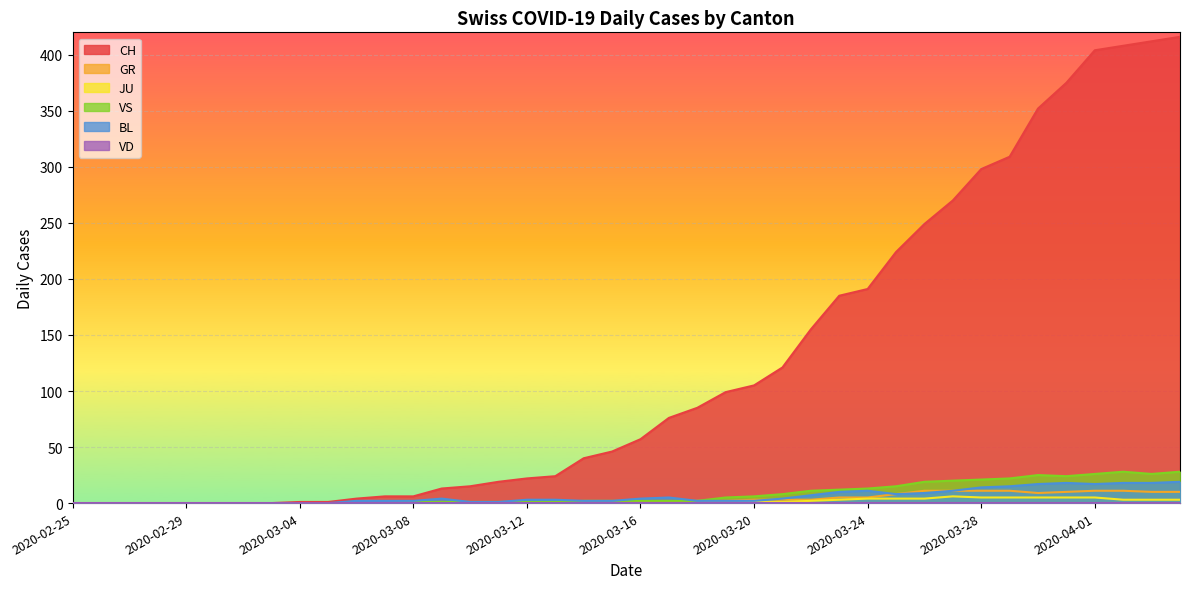

What is the label of the 26th point from the left?

2020-03-21